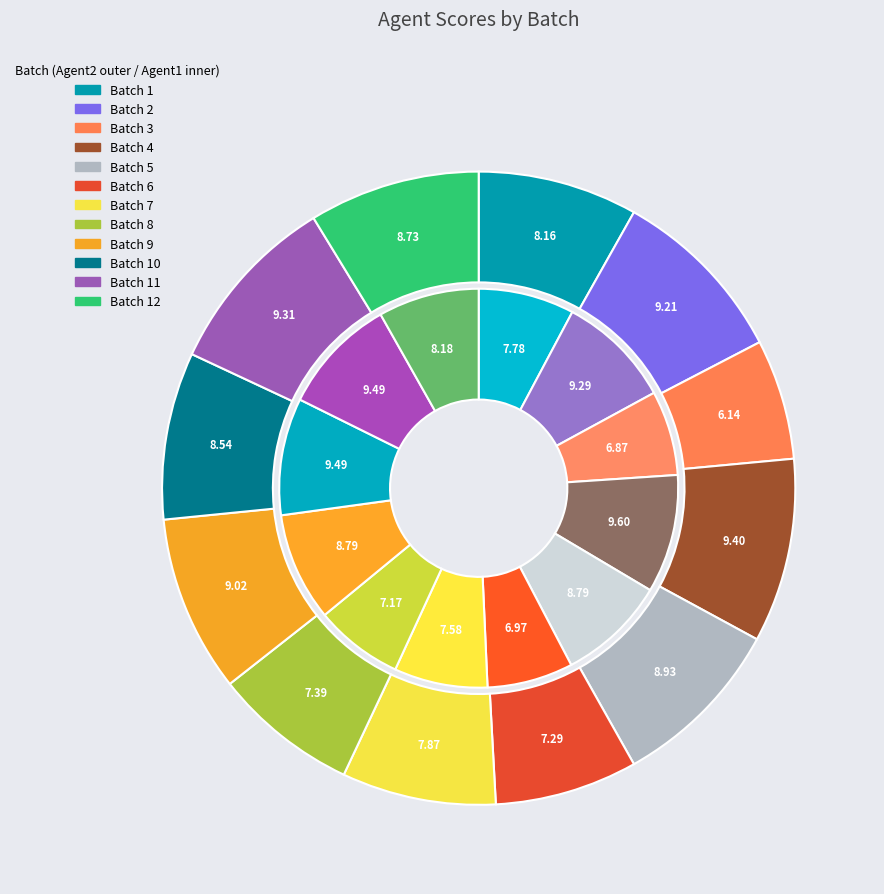

Which slice is the smallest?

3